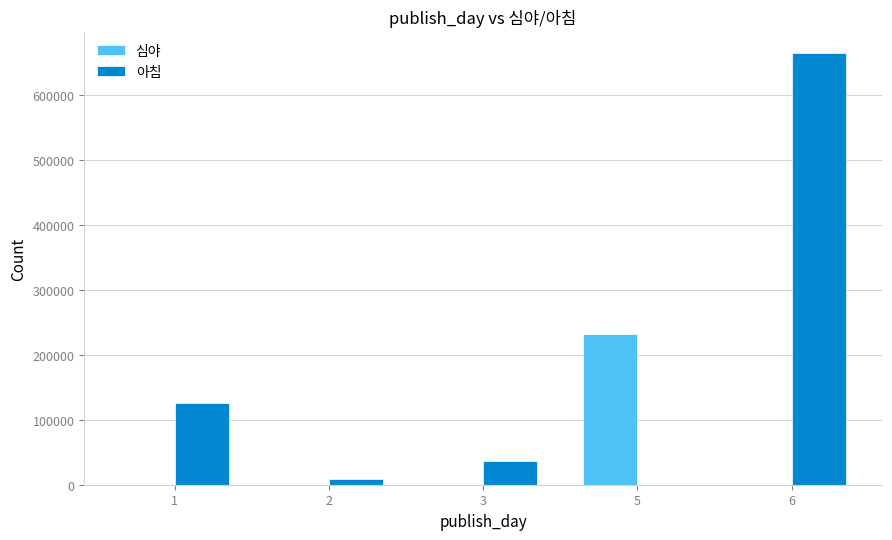

Which series changed the most between 1 and 6?

아침